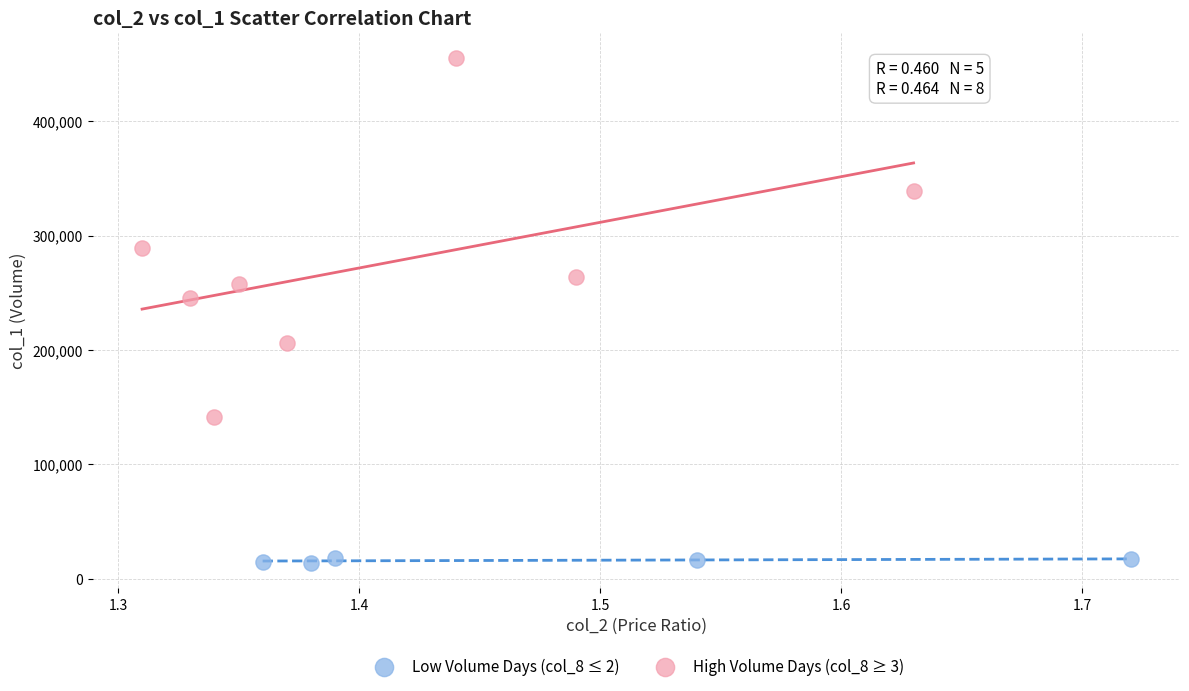

Which series contains the lowest Y value?

Low Volume Days (col_8 ≤ 2)